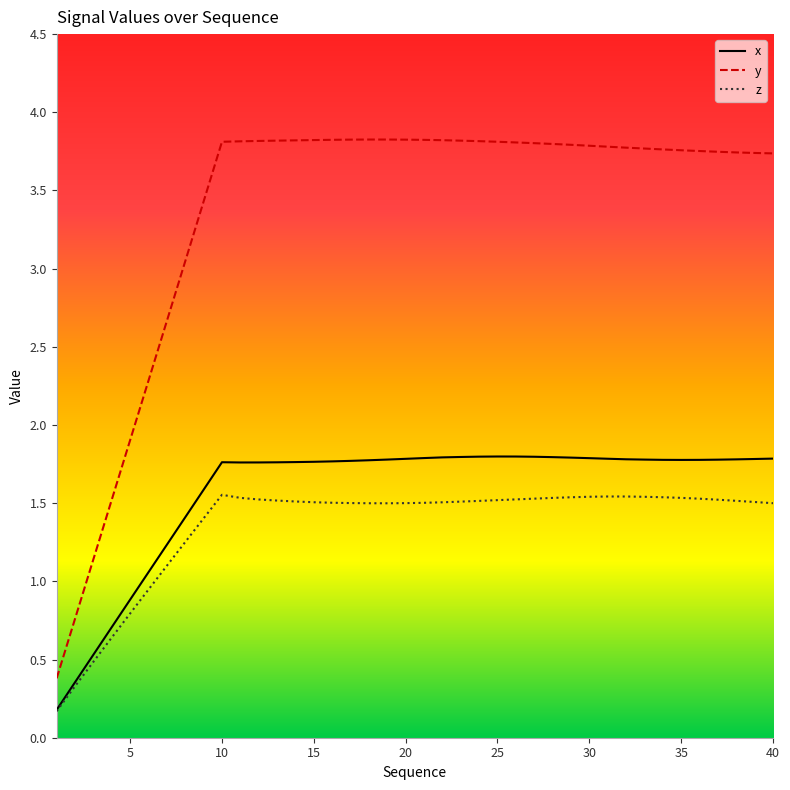

Which series has the widest spread of values?

y